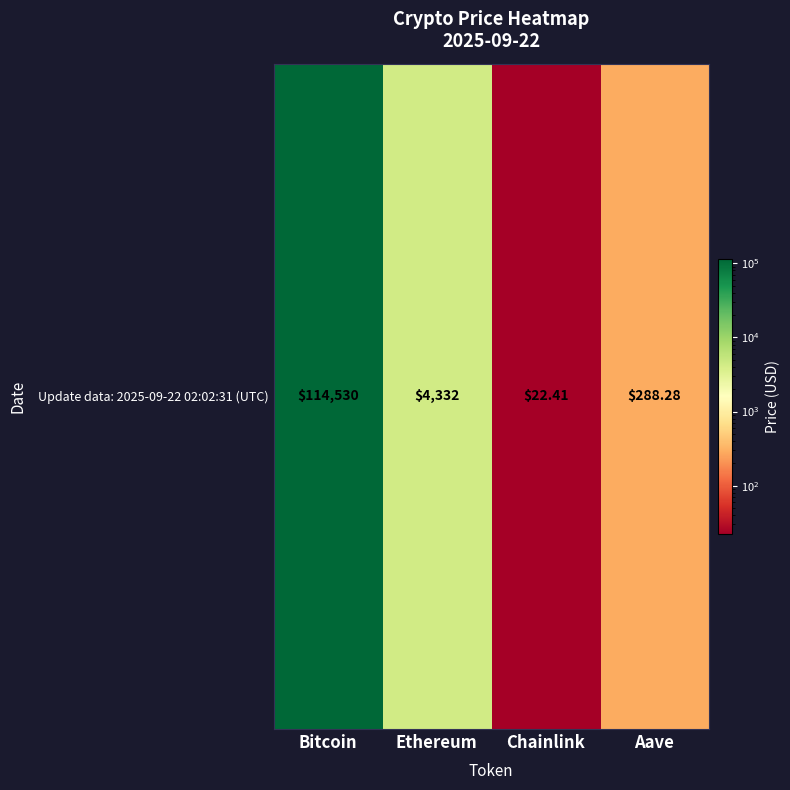

The chart shows a value of 499.7 at Aave. True or false?

False